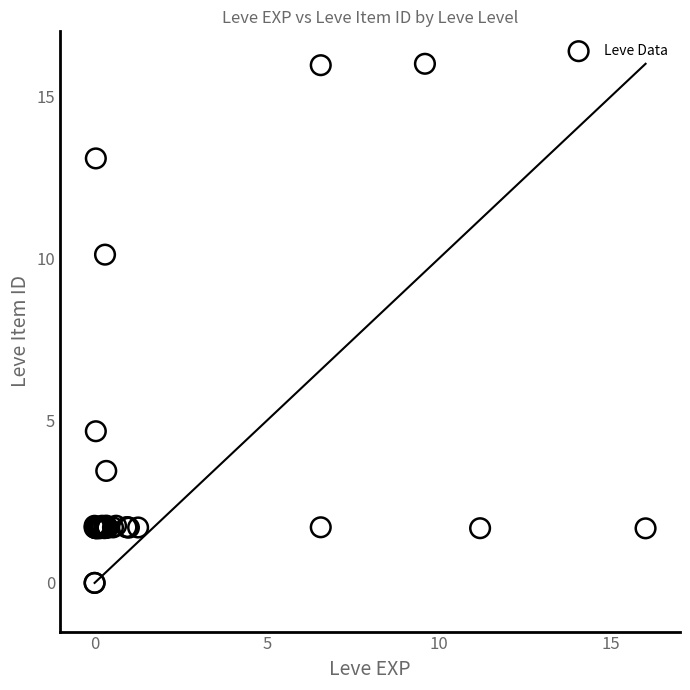

What Y value in the scatter plot is closest to 8?

10.1